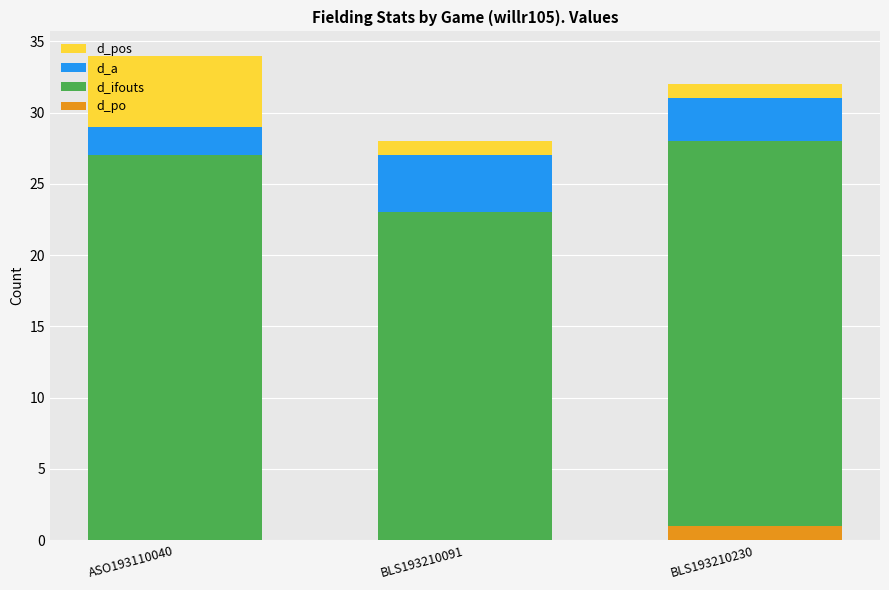

What is the sum of all d_po values?

1